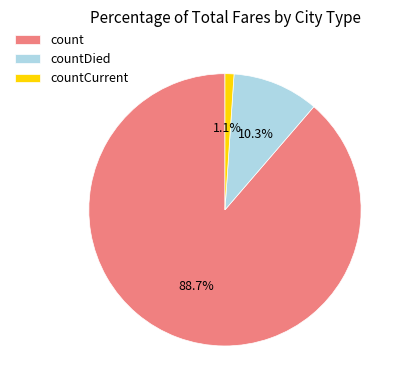

Which category has the smallest portion of the pie?

countCurrent